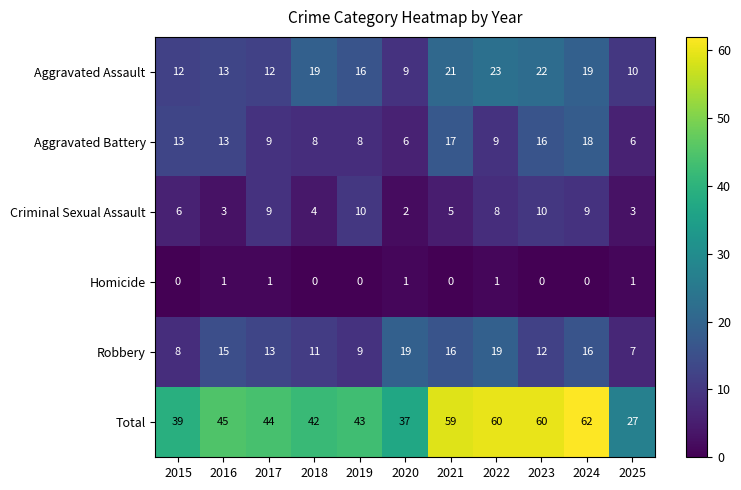

At which category is the sum across all series the highest?

2024